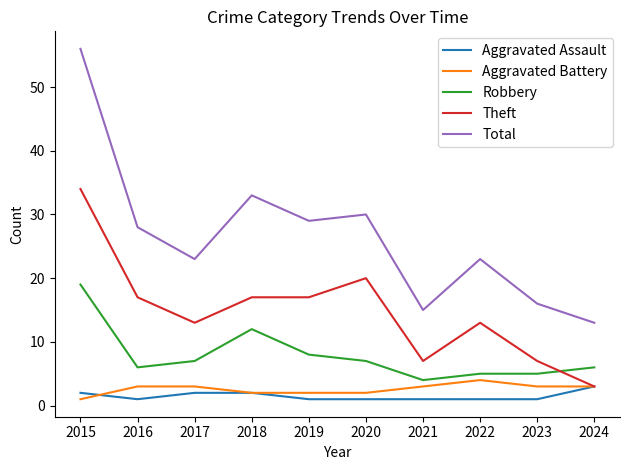

Which series changed the most between 2015 and 2016?

Total